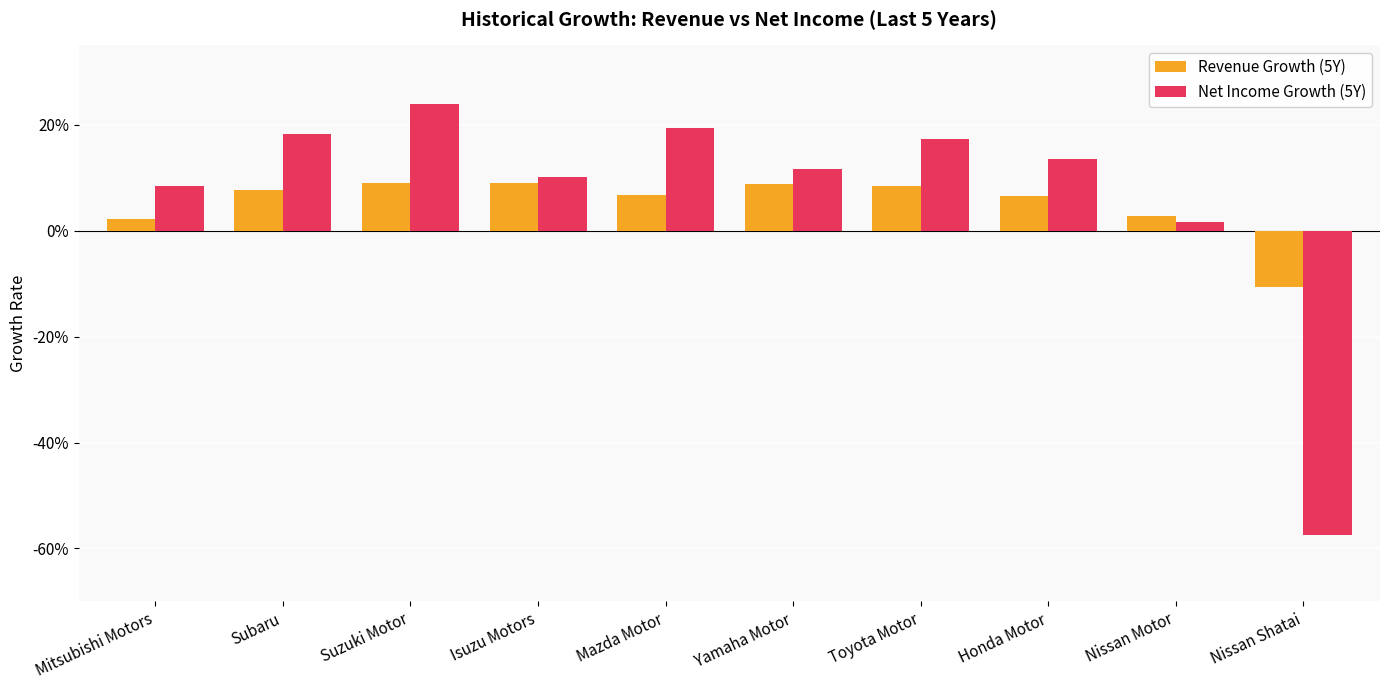

Is the value of Revenue Growth (5Y) at Toyota Motor greater than the value of Net Income Growth (5Y) at Subaru?

No